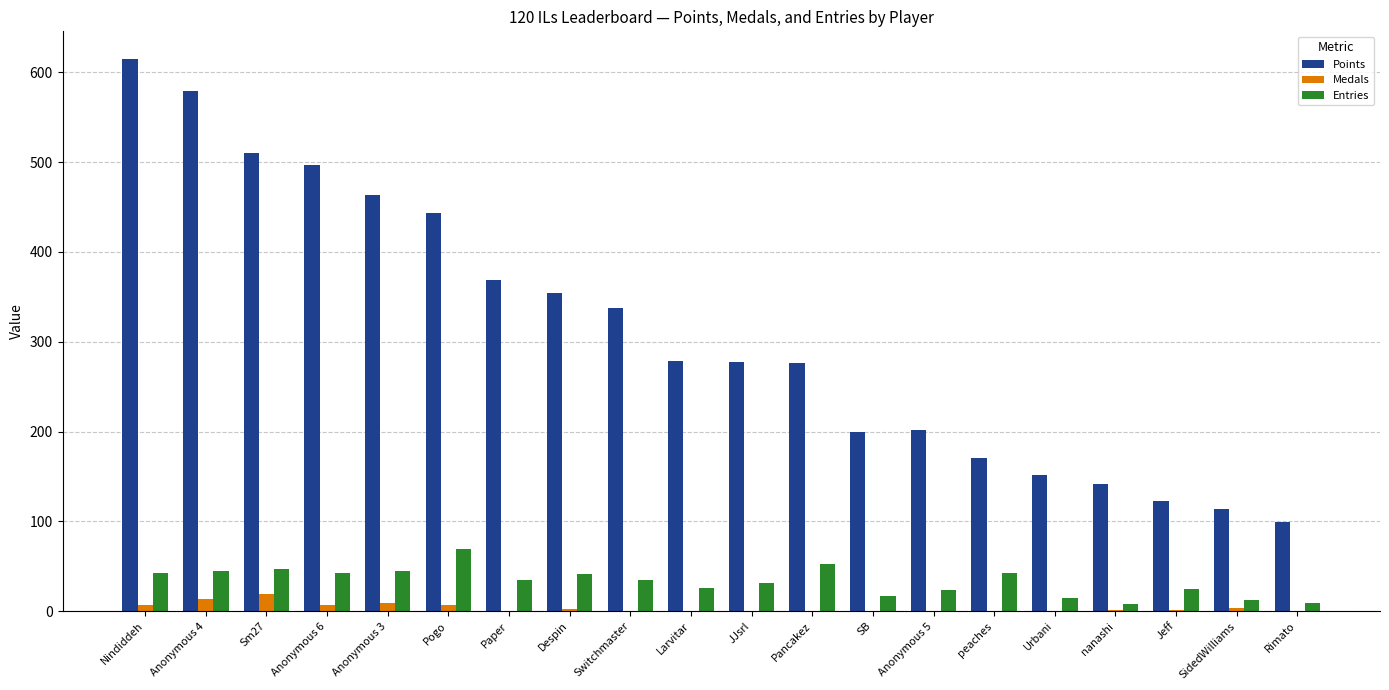

What is the approximate value of Entries at Nindiddeh, to the nearest 5?

40